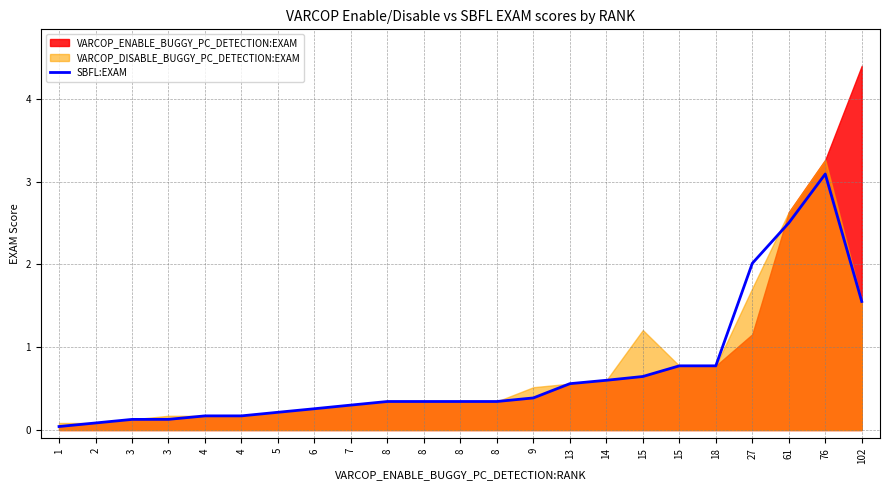

Reading left to right, transcribe all the data shown in this chart.

1=0.0	2=0.1	3=0.1	3=0.1	4=0.2	4=0.2	5=0.2	6=0.3	7=0.3	8=0.3	8=0.3	8=0.3	8=0.3	9=0.4	13=0.6	14=0.6	15=0.6	15=0.8	18=0.8	27=2.0	61=2.5	76=3.1	102=1.6